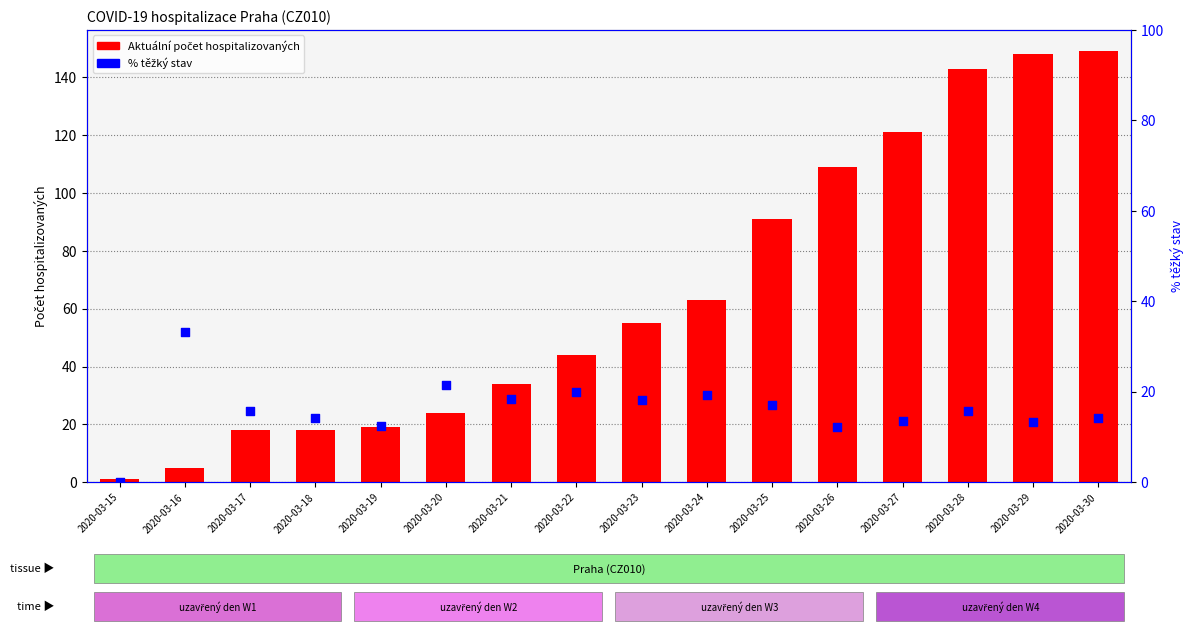

Which series has the widest spread of Y values?

Aktuální počet hospitalizovaných